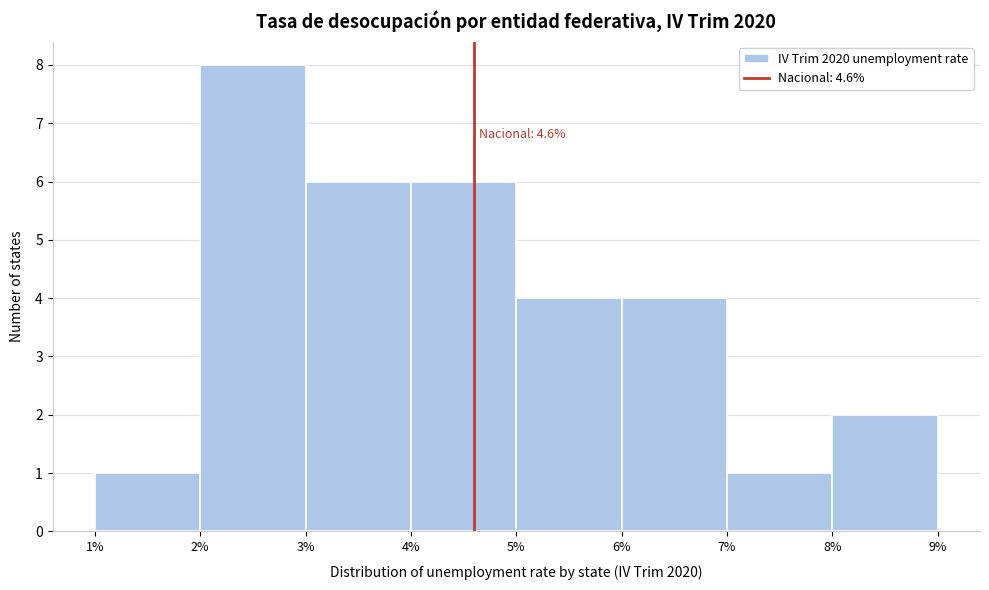

Over which range of the x-axis is the bar tallest?

2% to 3%